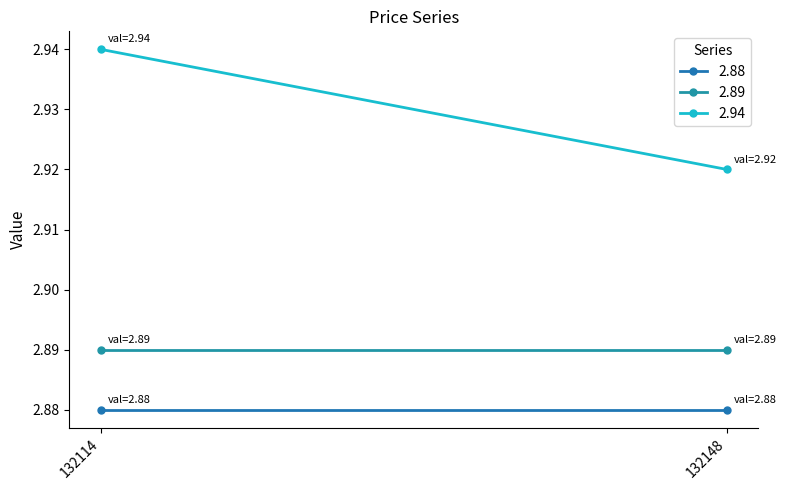

Read the 2.89 value at 132114.

2.9